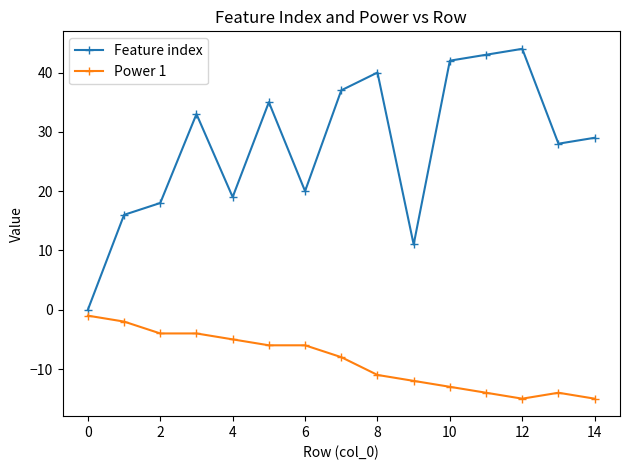

True or false: Feature index and Power 1 cross at least once.

False